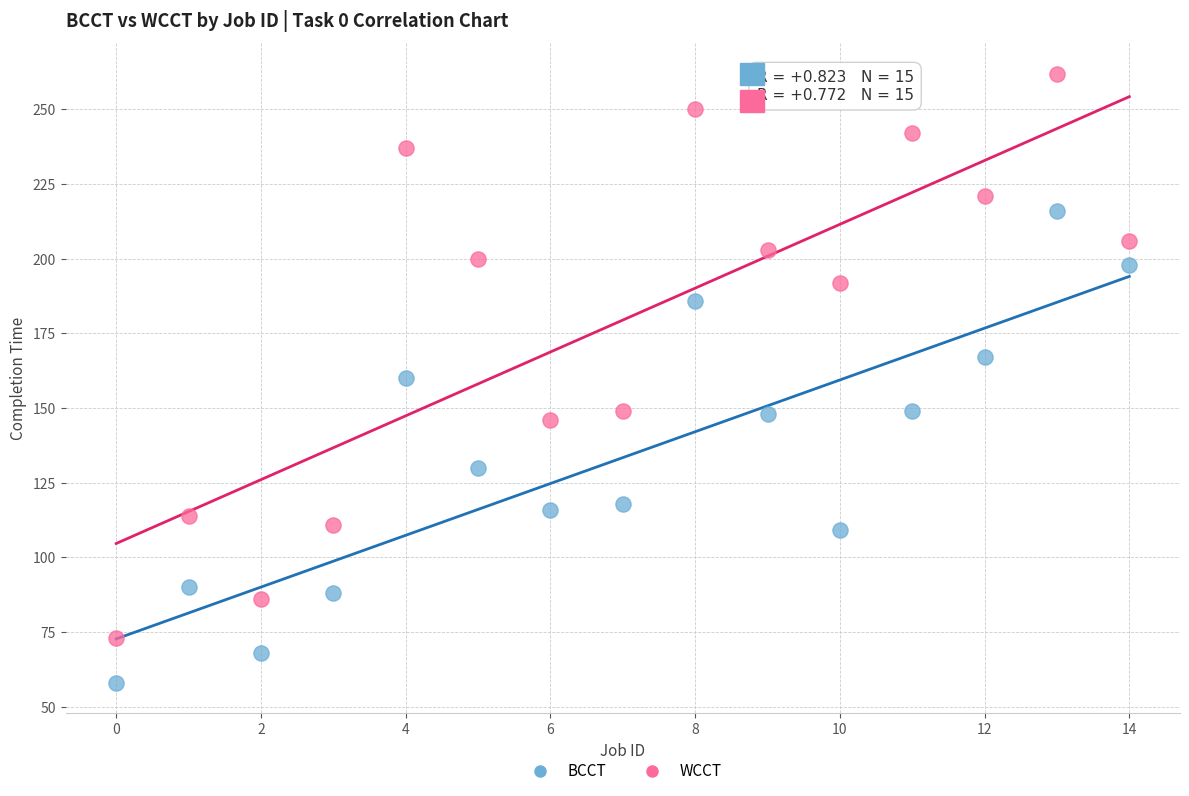

Which series has the widest spread of Y values?

WCCT